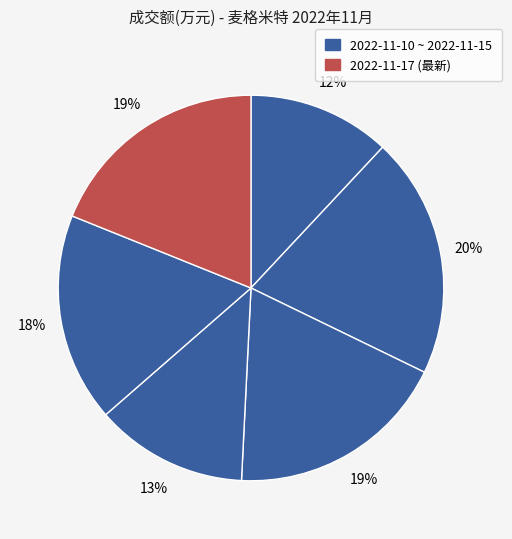

How many slices are in this pie chart?

6